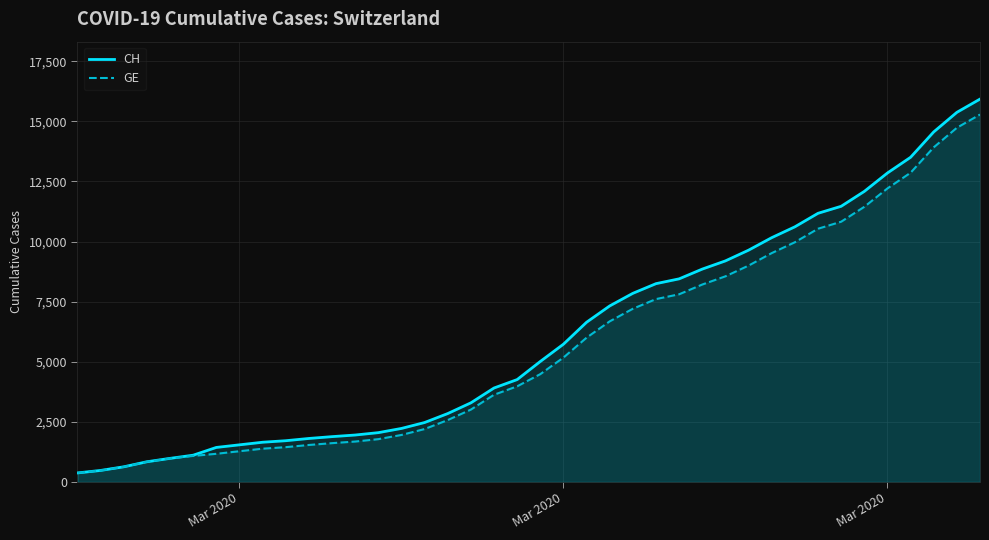

How many distinct data groups are displayed?

2